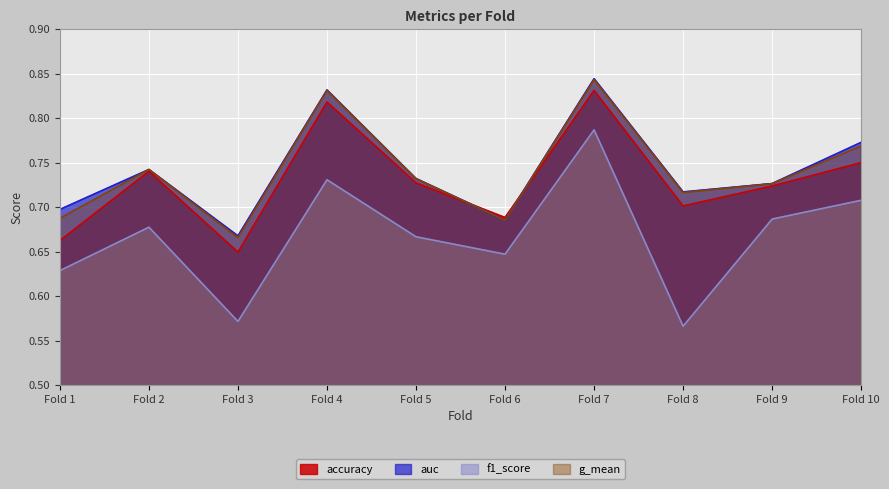

At which category is the sum across all series the highest?

Fold 7